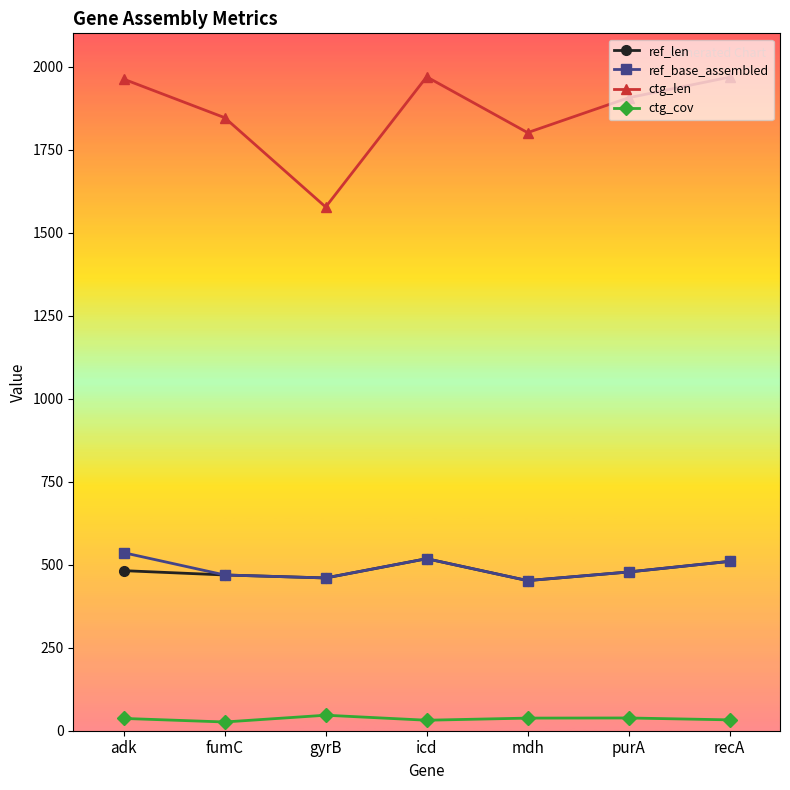

Is it true that ref_len equals 482.0 at adk?

True